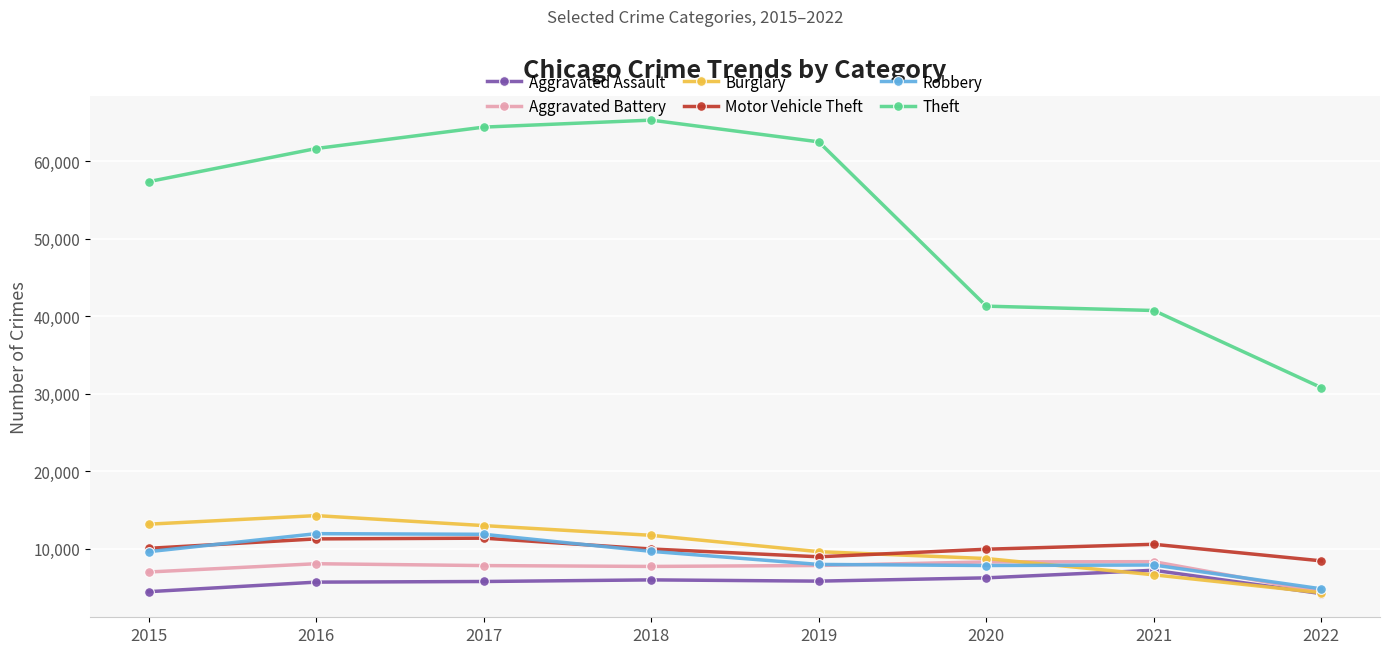

True or false: Aggravated Battery has a value of 15016 at 2021.

False